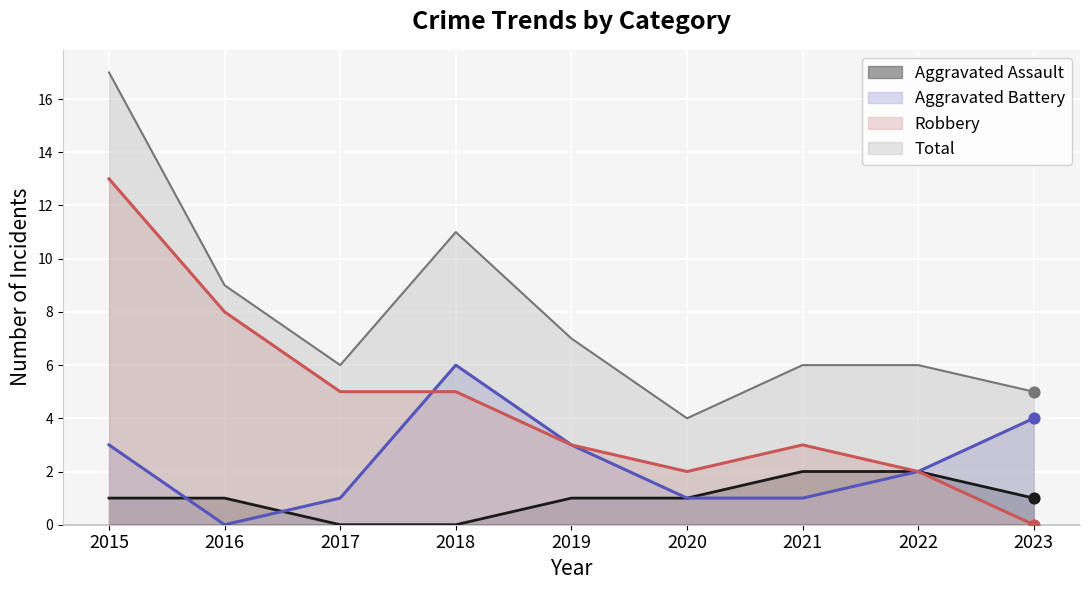

At how many categories does at least one series exceed 13?

1